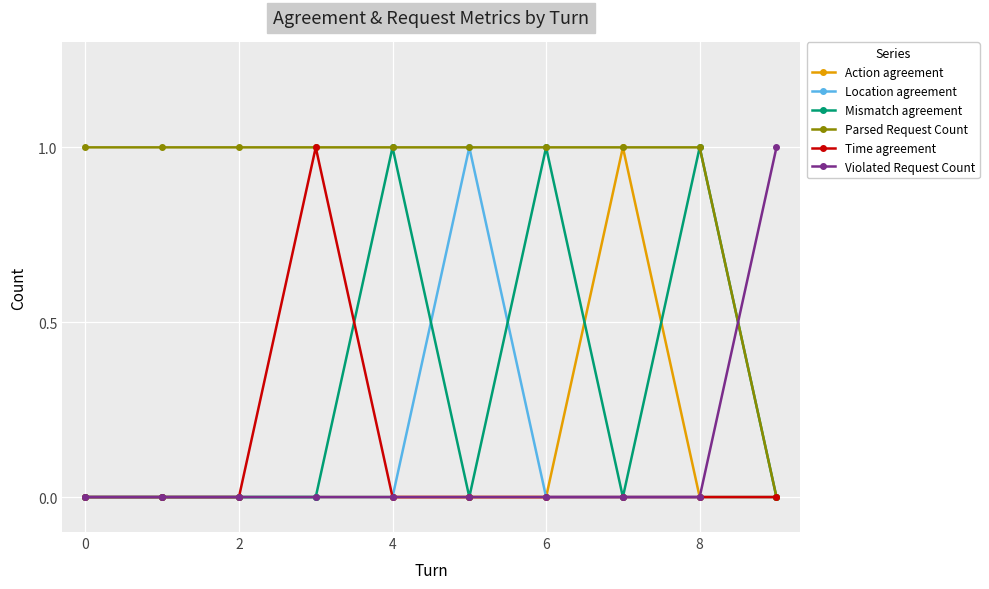

What is the difference between the maximum and second lowest values in the Location agreement series?

1